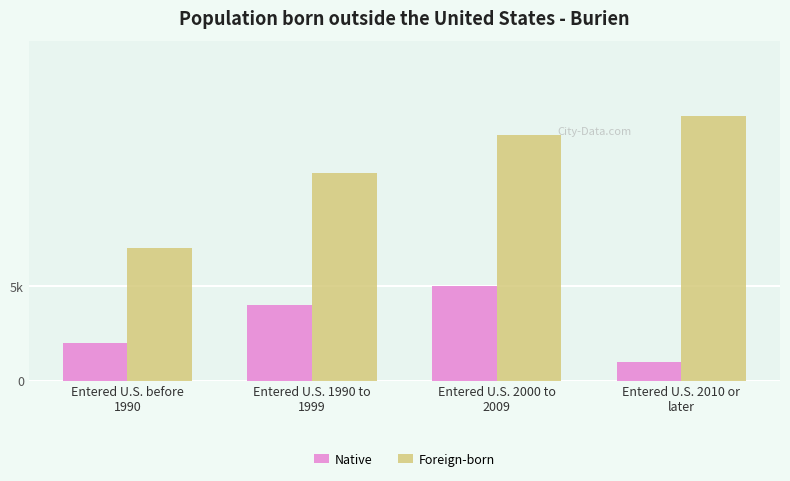

Rank the series by their maximum value, from lowest to highest.

Native, Foreign-born